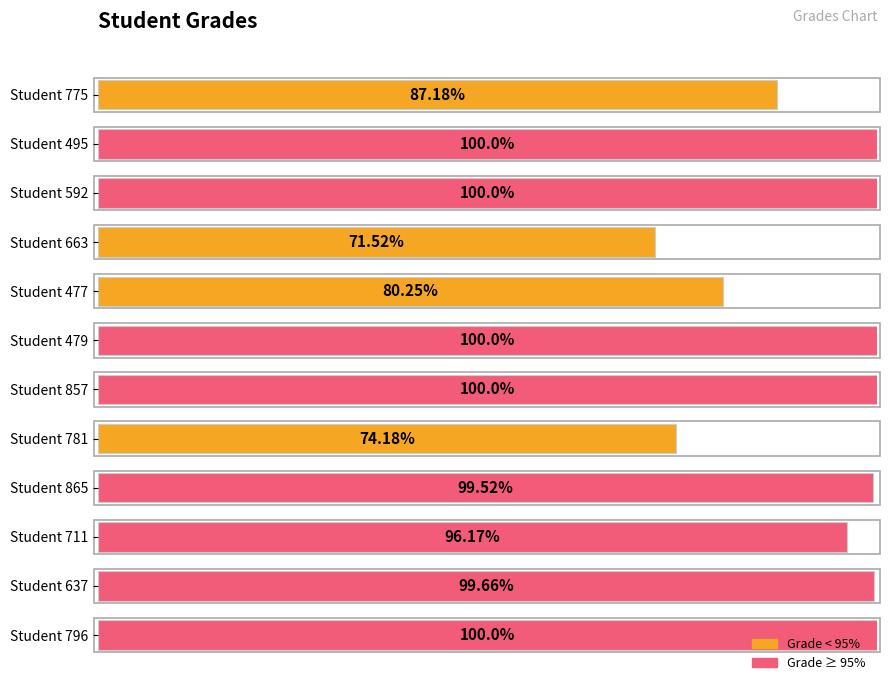

Are the bars horizontal?

Yes